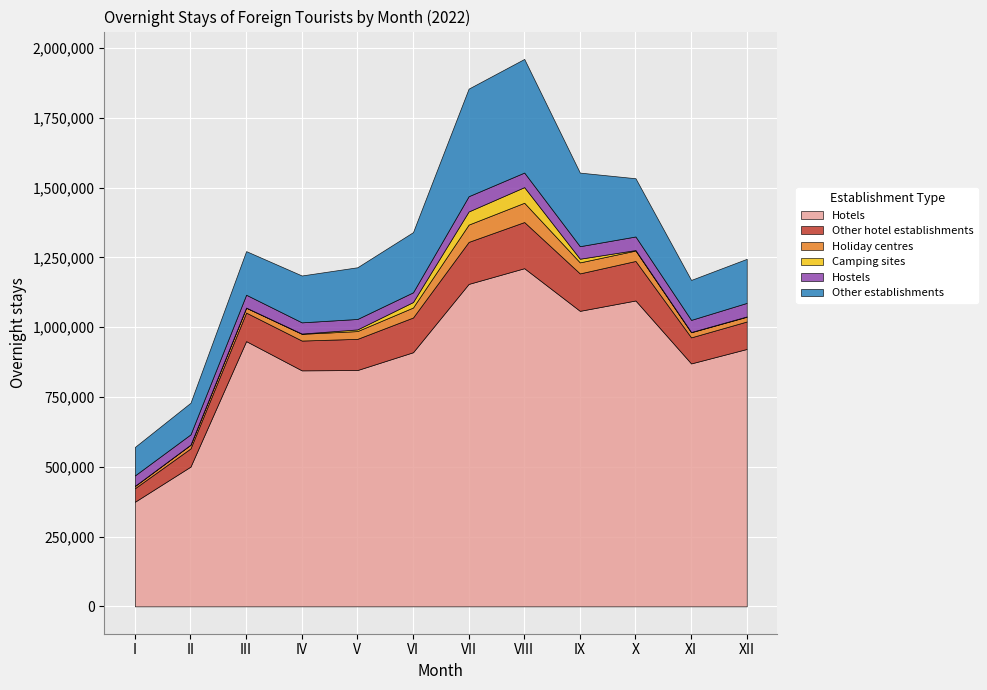

How many values in the Hotels series exceed 922060?

5